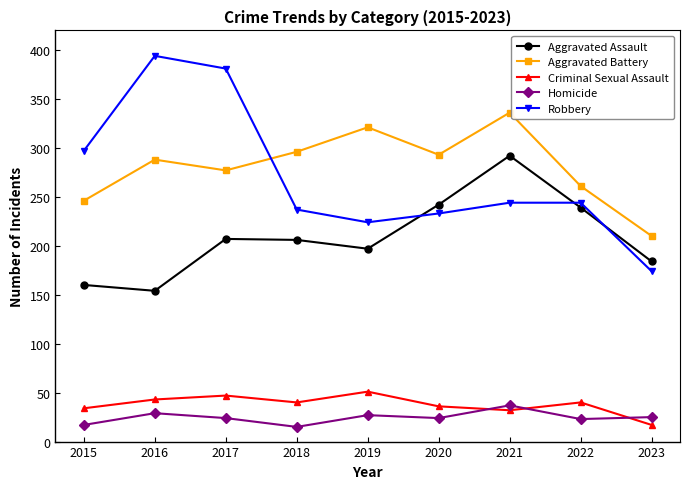

The value of Aggravated Assault at 2016 is 254. True or false?

False